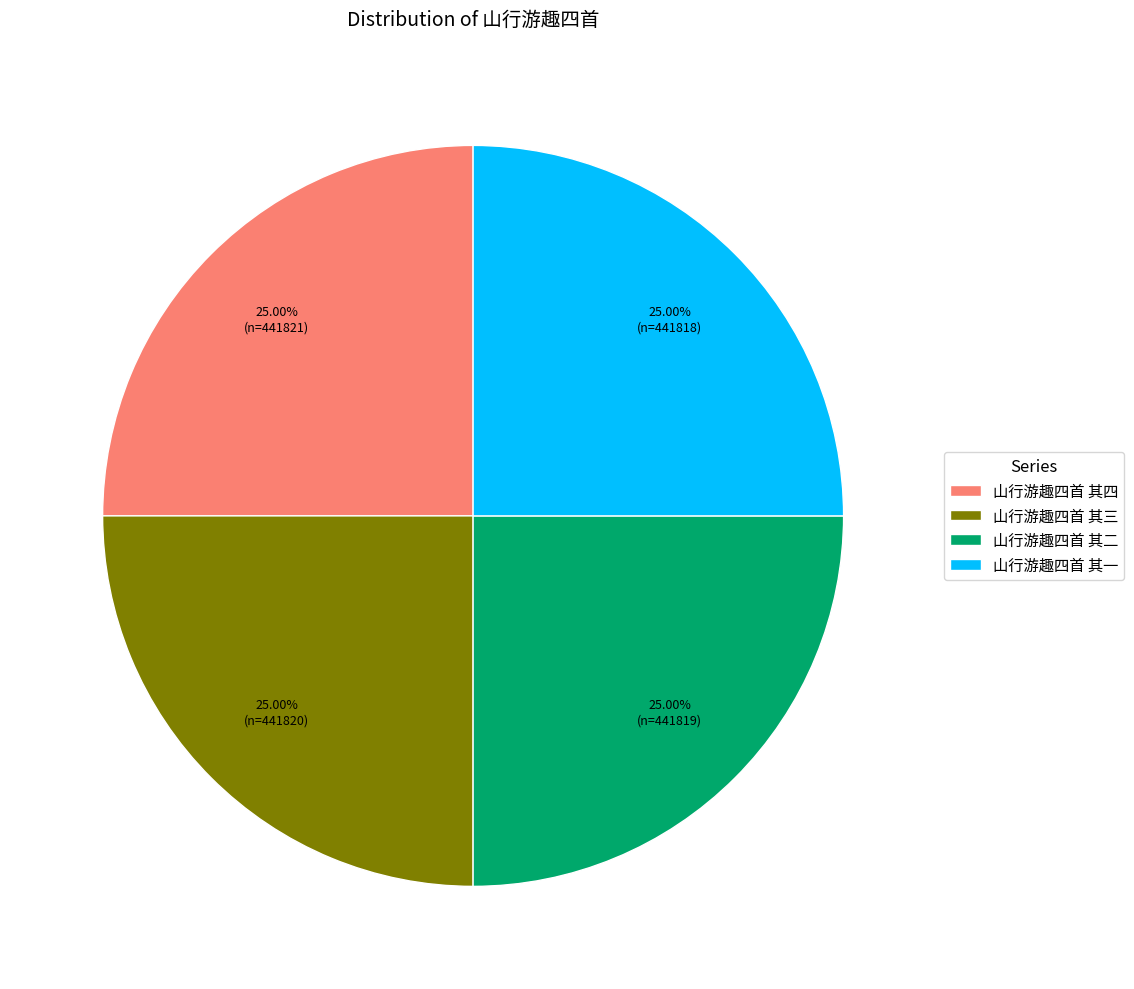

Does 山行游趣四首 其一 account for over 50% of the chart?

No